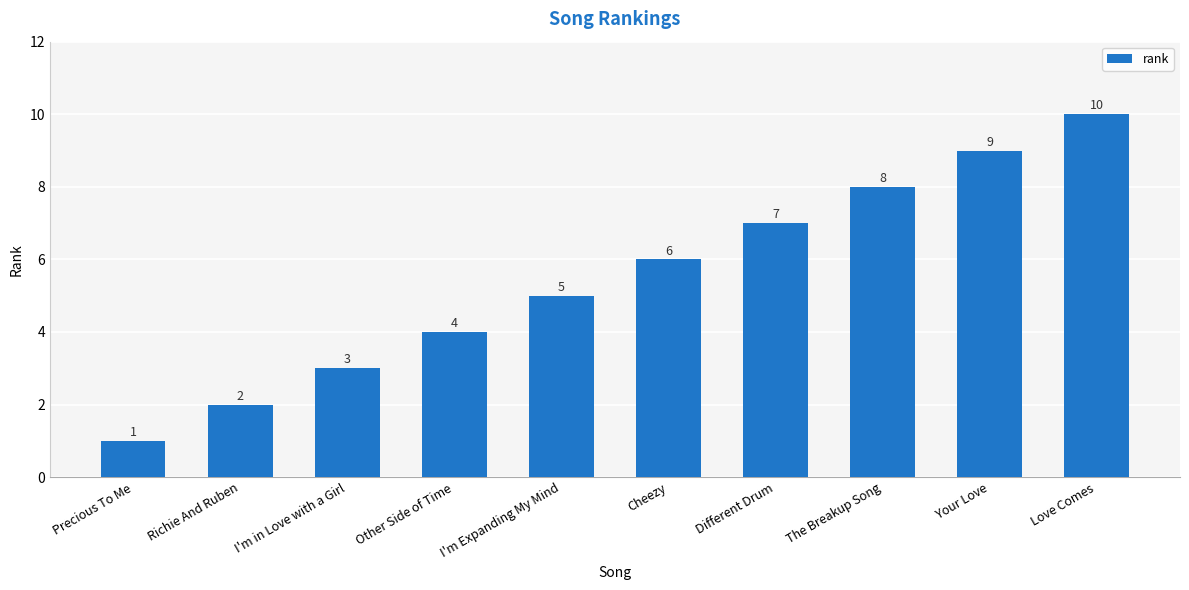

The chart shows a value of 4 at Other Side of Time. True or false?

True